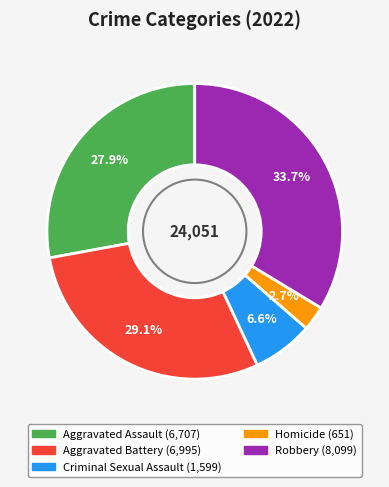

Between Aggravated Assault and Criminal Sexual Assault, which is larger?

Aggravated Assault